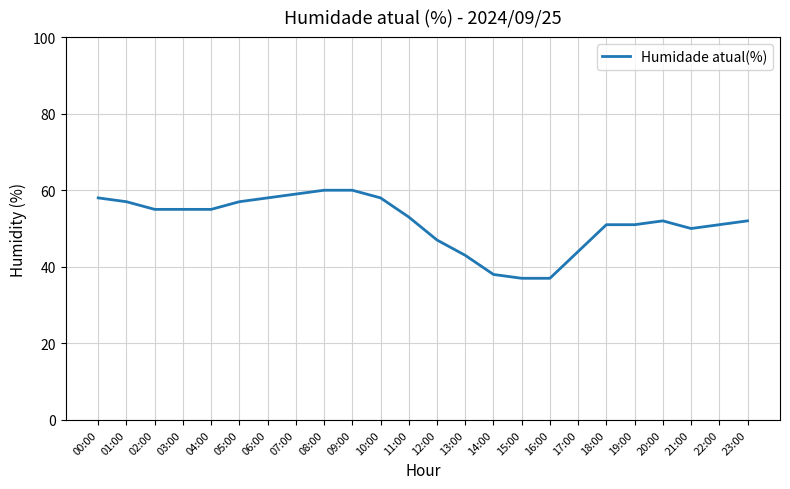

True or false: the data shows 51 at 22:00.

True